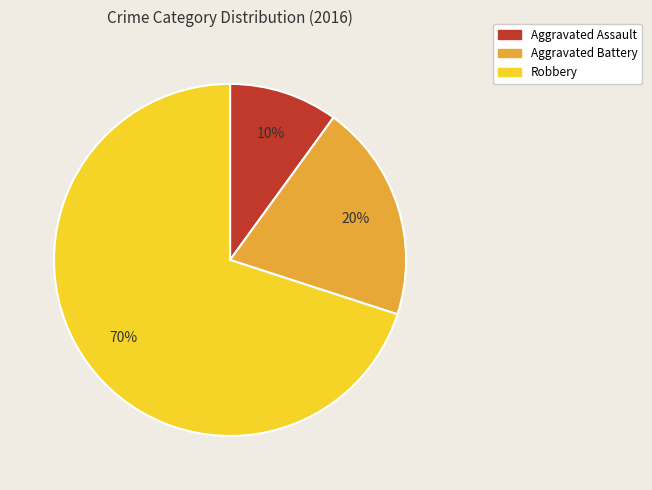

Between Aggravated Battery and Robbery, which is larger?

Robbery